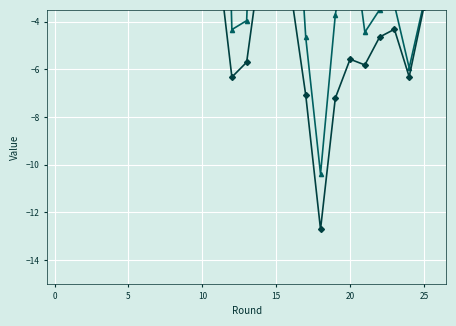

What is the greatest value displayed?

19.1